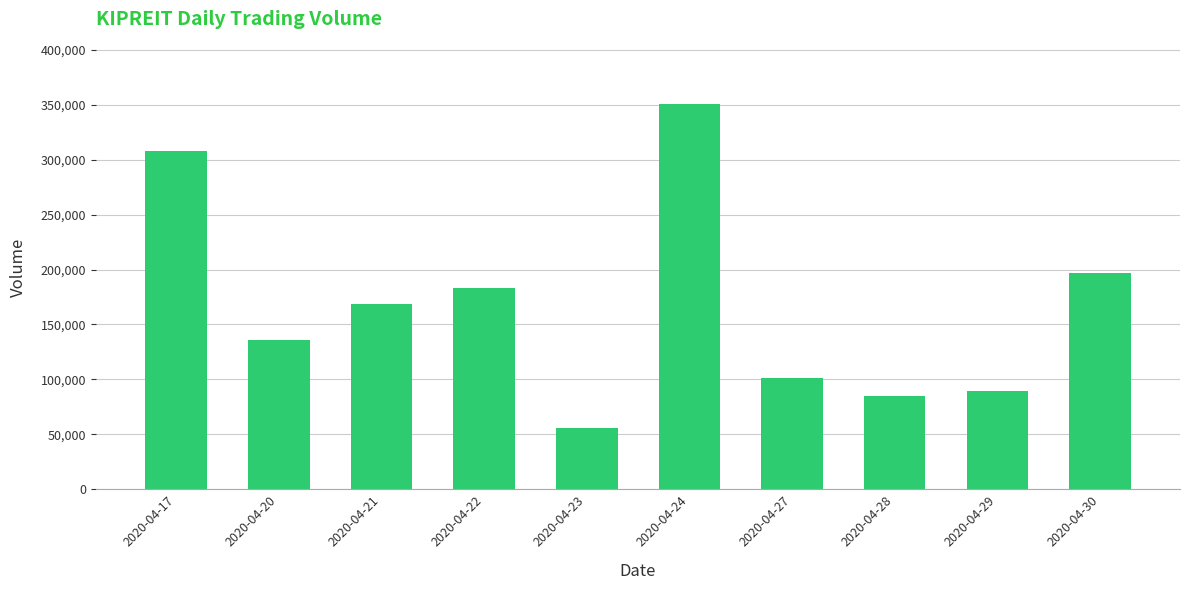

Approximately how many times larger is the value at 2020-04-21 compared to 2020-04-29?

1.9